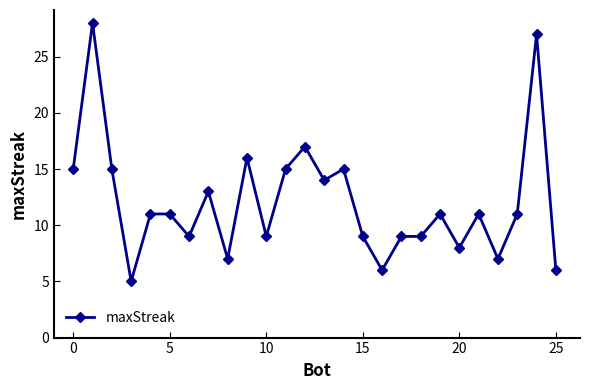

What is the smallest value displayed?

5